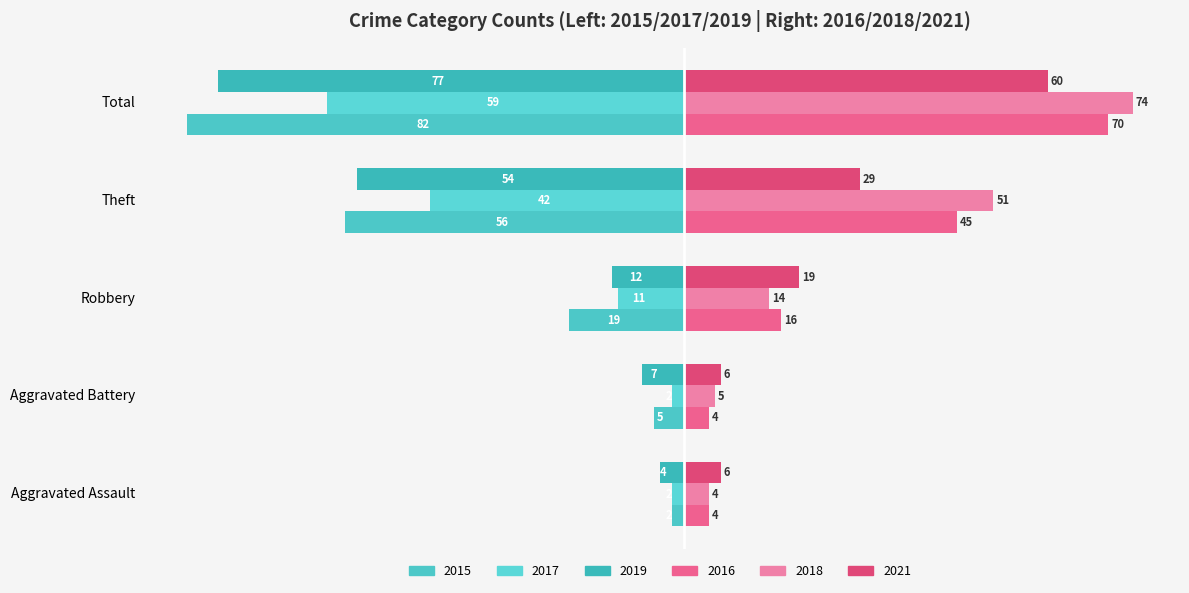

What value does the 2016 series have at Robbery, to the nearest 5?

15